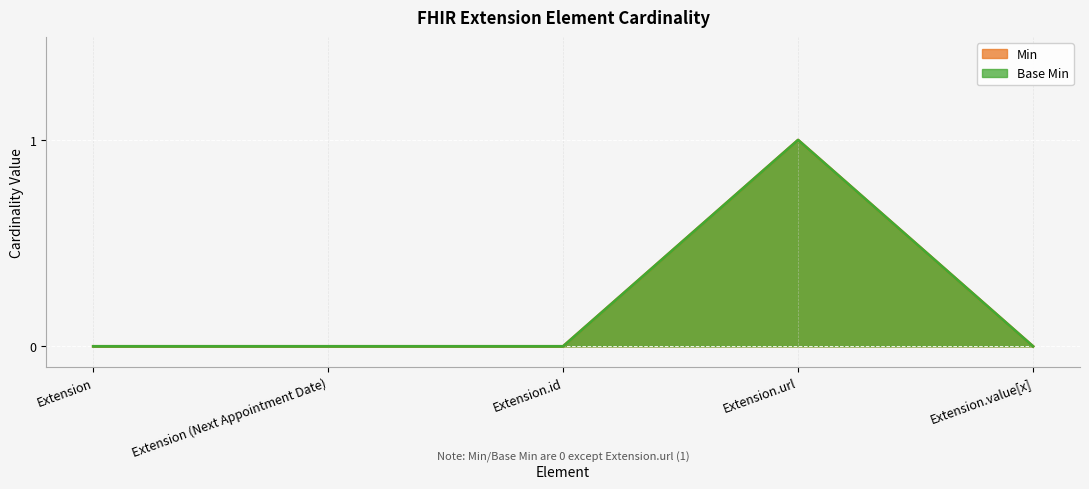

True or false: Base Min and Min cross at least once.

False